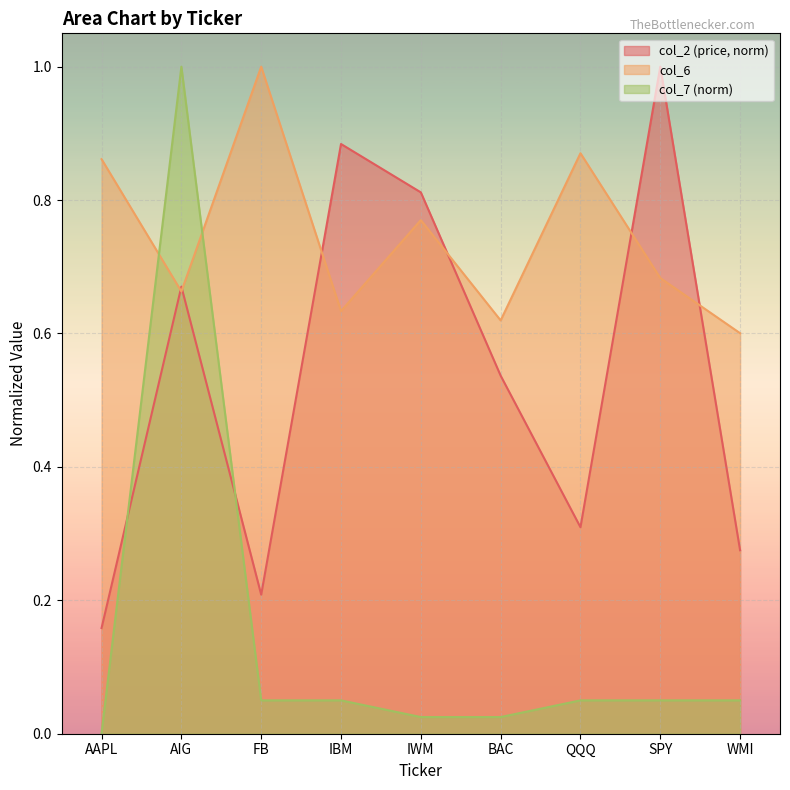

List the labels in order of col_6 value, smallest first.

WMI, BAC, IBM, AIG, SPY, IWM, AAPL, QQQ, FB